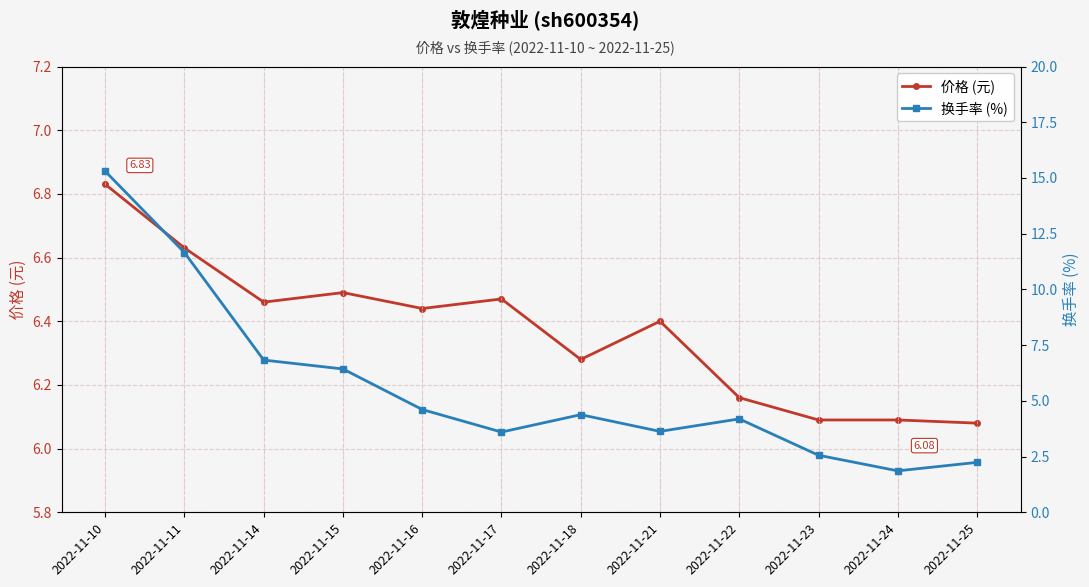

How many values in the 换手率 (%) series are below 4?

5